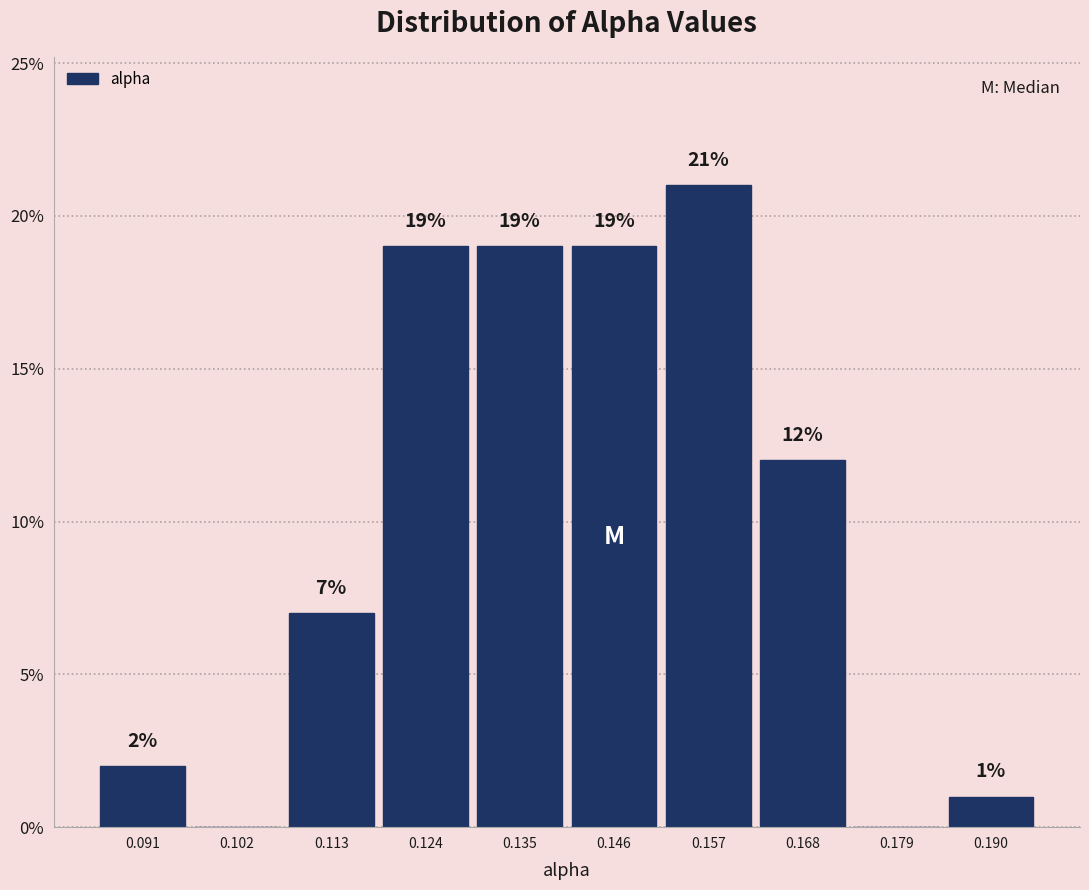

Over which range of the x-axis is the bar tallest?

0.152 to 0.162